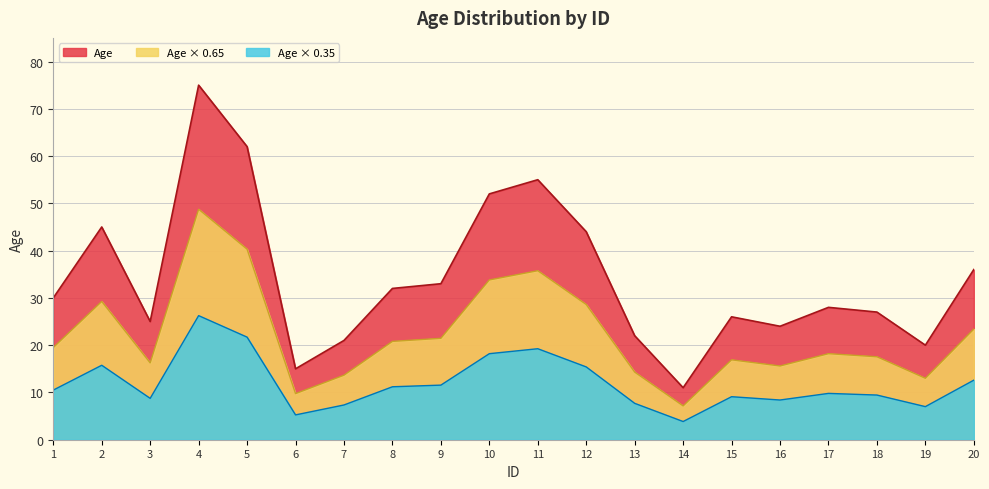

How many categories are shown in the chart?

20